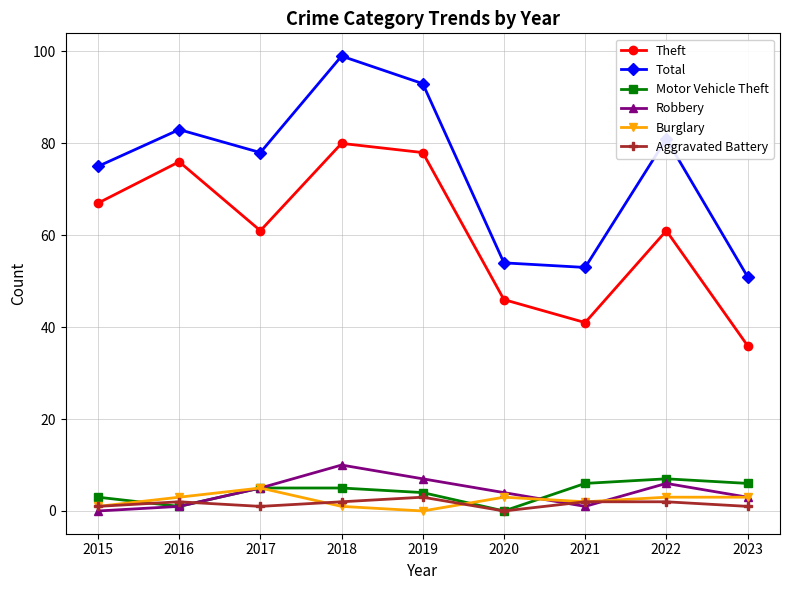

True or false: Aggravated Battery and Theft cross at least once.

False